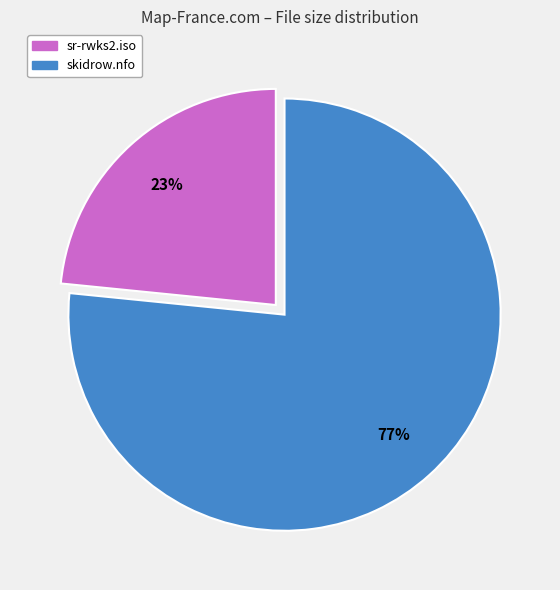

To the nearest percent, what is the combined percentage of skidrow.nfo and sr-rwks2.iso?

100%